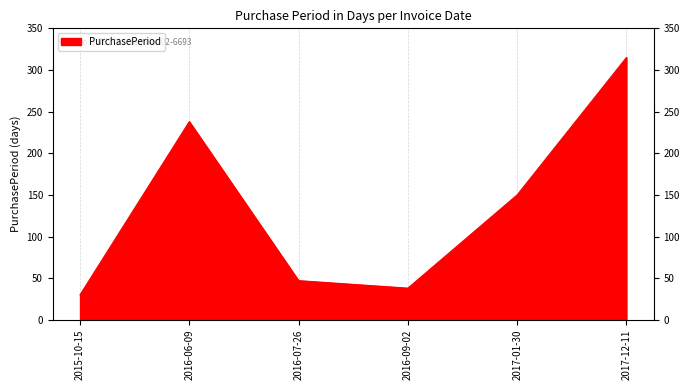

Which label corresponds to the smallest value in the chart?

2015-10-15